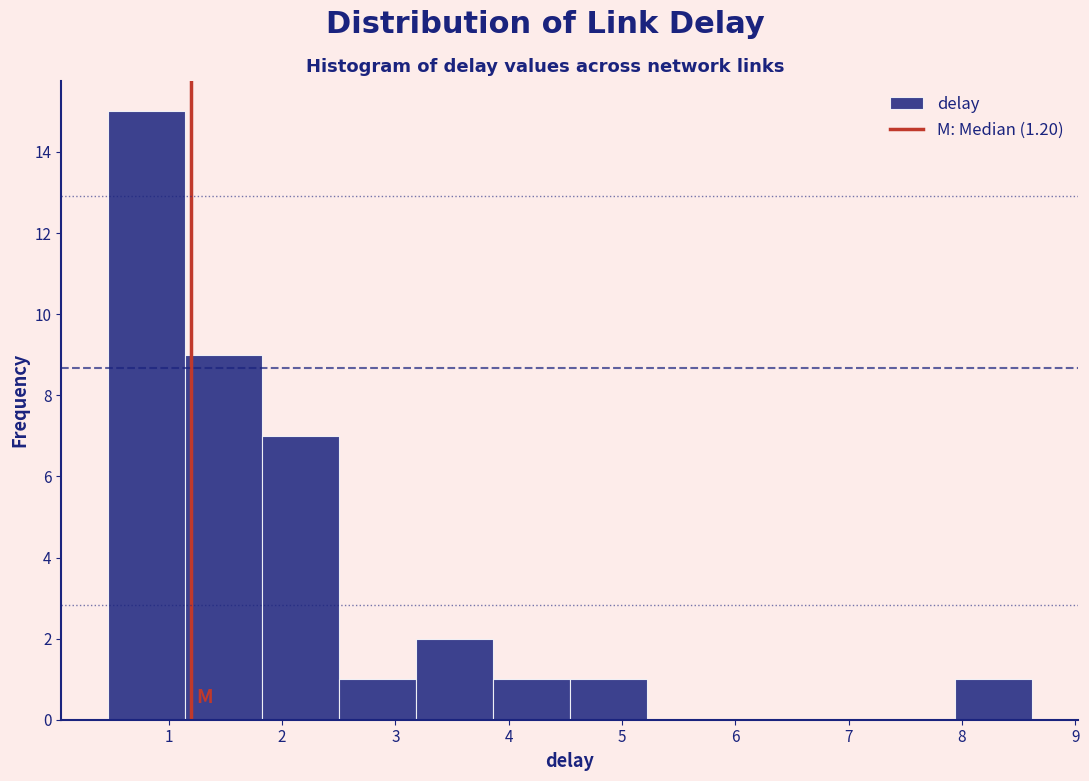

Reading left to right, list every bar in this chart as the range it spans on the x-axis followed by its height. Neither the bar edges nor the heights are printed on the chart, so give them approximately, as read against the axes.

0.5 to 1.1: 15
1.1 to 1.8: 9
1.8 to 2.5: 7
2.5 to 3.2: 1
3.2 to 3.9: 2
3.9 to 4.5: 1
4.5 to 5.2: 1
5.2 to 5.9: 0
5.9 to 6.6: 0
6.6 to 7.3: 0
7.3 to 7.9: 0
7.9 to 8.6: 1